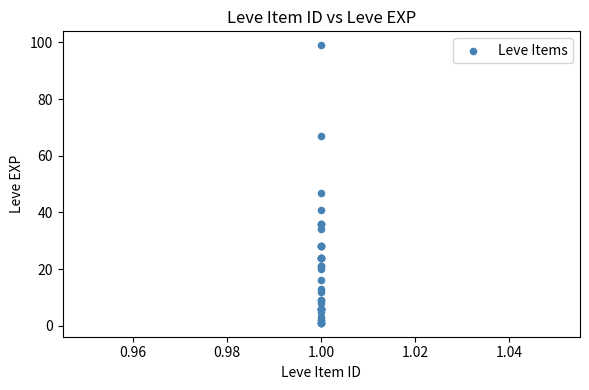

What Y value in the scatter plot is closest to 50?

47